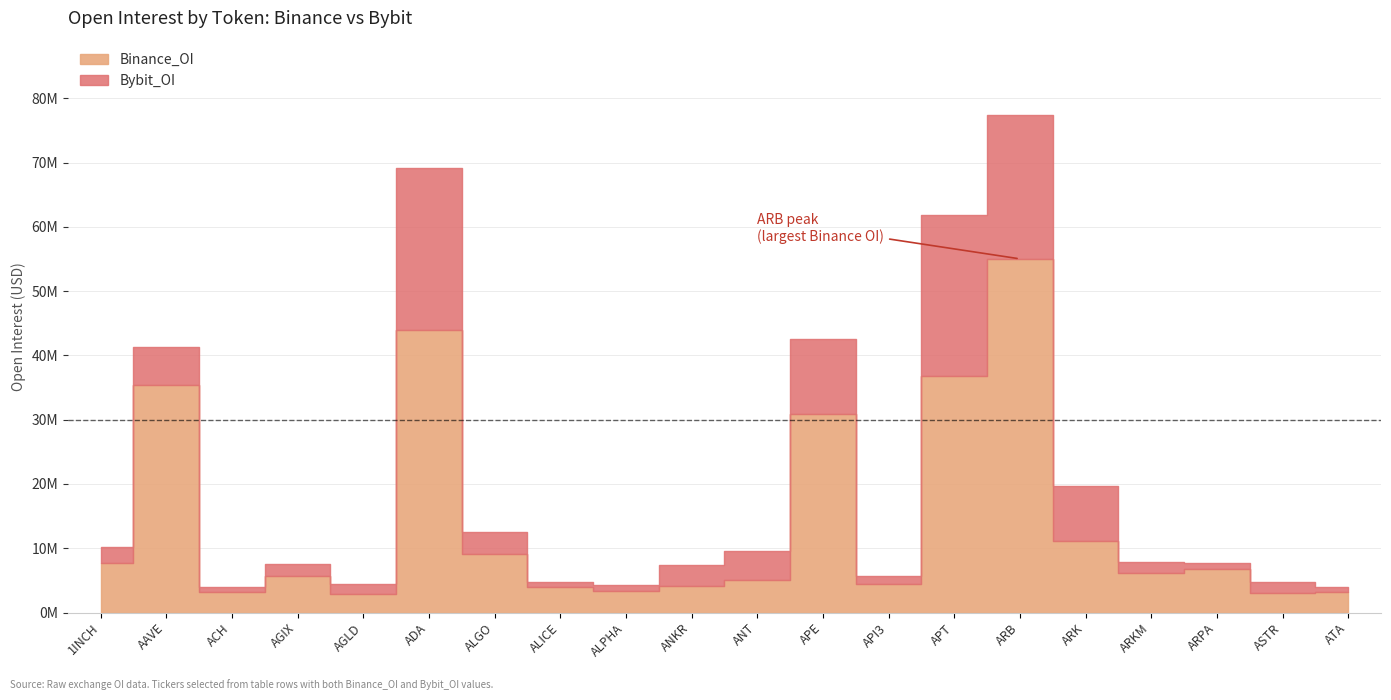

Does the chart have visible grid lines?

Yes